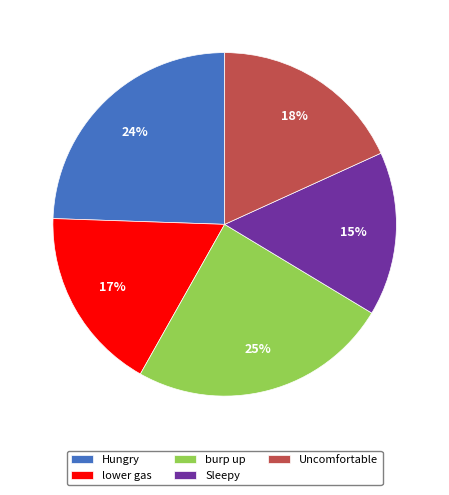

Is it true that Hungry is 14% of the pie?

False